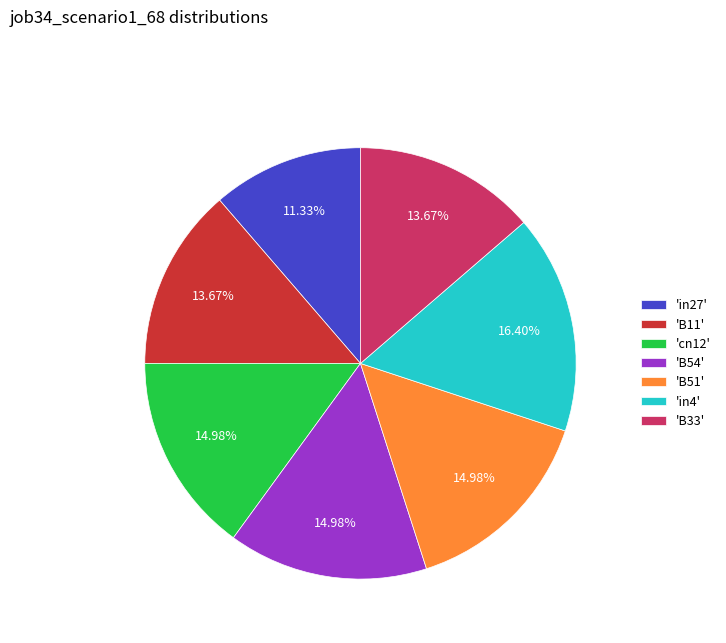

Combined, do 'in4' and 'in27' account for over 50%?

No